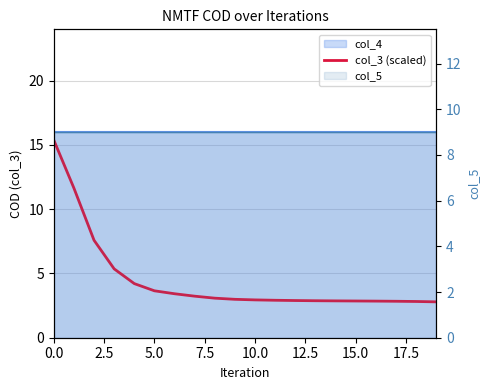

How many data points does each series have?

20